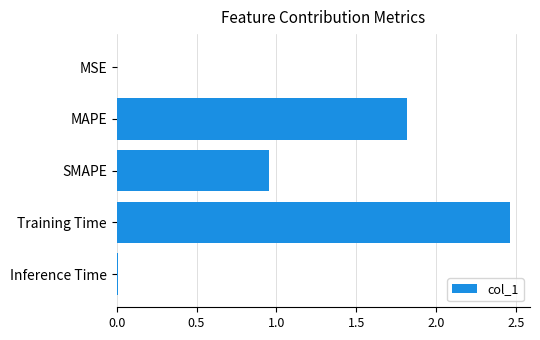

Which category has the highest value across all series?

Training Time